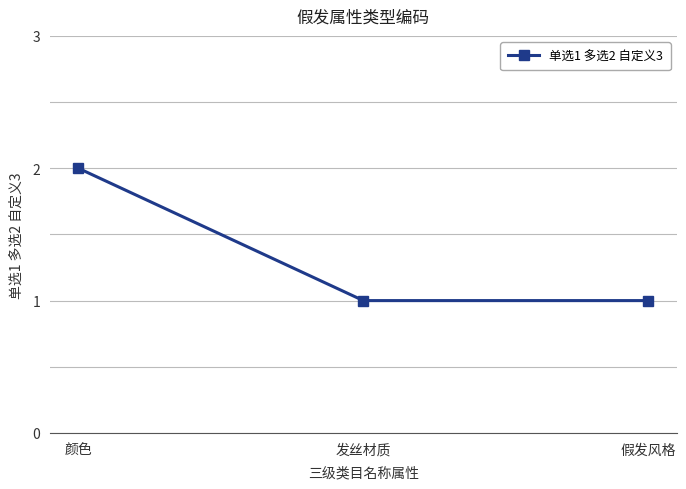

Which category has the highest value across all series?

颜色